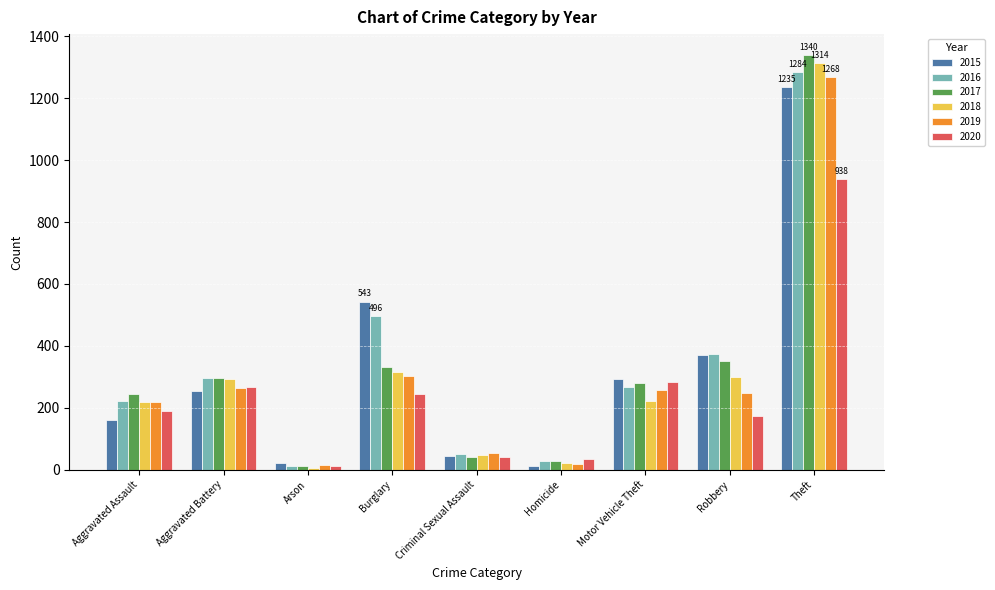

Rank the series by their maximum value, from highest to lowest.

2017, 2018, 2016, 2019, 2015, 2020